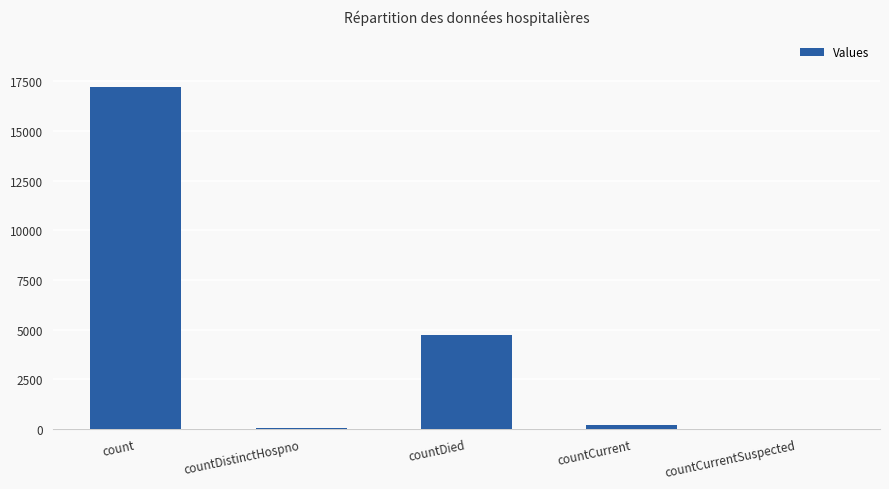

What is the maximum value shown in the chart?

17233